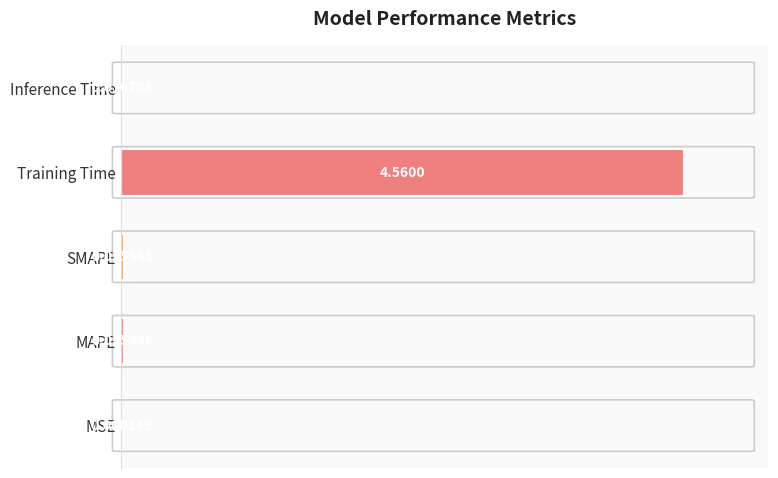

What is the sum of the values at Inference Time and Training Time?

1.0